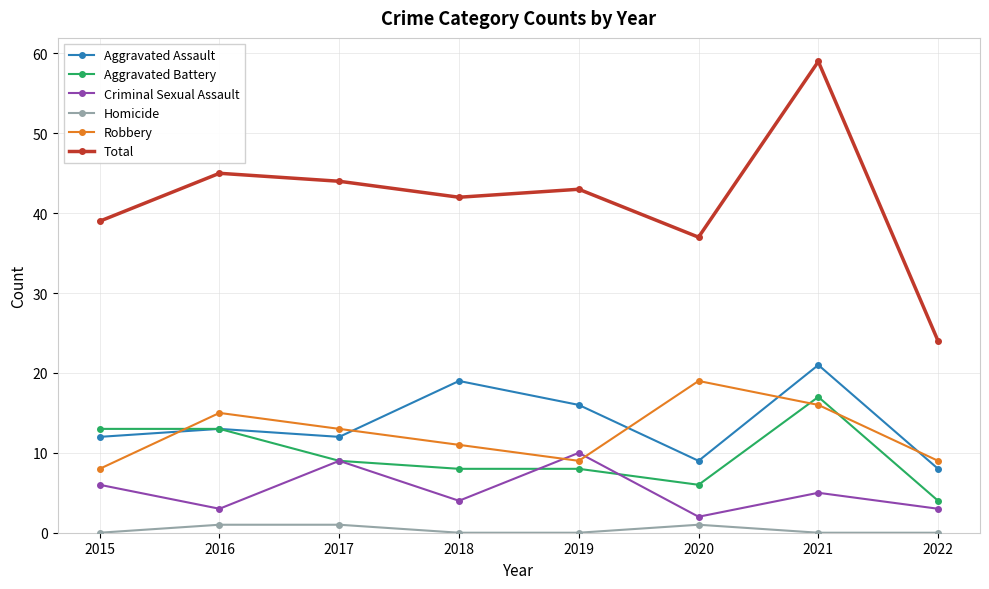

Reading left to right, what are all the values shown in this chart?

Aggravated Assault: 12	13	12	19	16	9	21	8
Aggravated Battery: 13	13	9	8	8	6	17	4
Criminal Sexual Assault: 6	3	9	4	10	2	5	3
Homicide: 0	1	1	0	0	1	0	0
Robbery: 8	15	13	11	9	19	16	9
Total: 39	45	44	42	43	37	59	24